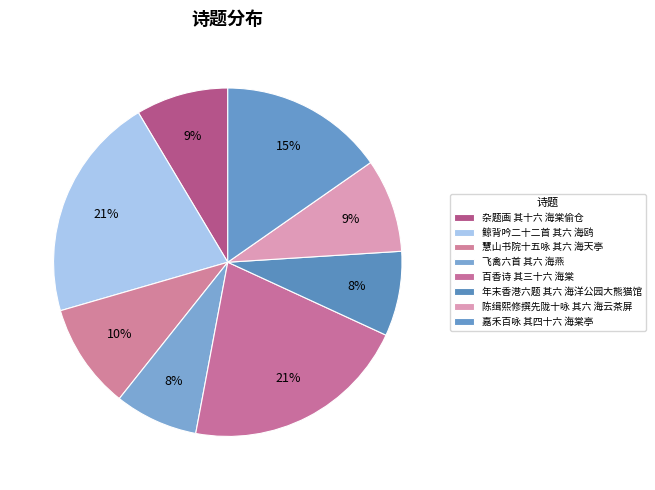

Count the number of slices in the pie.

8